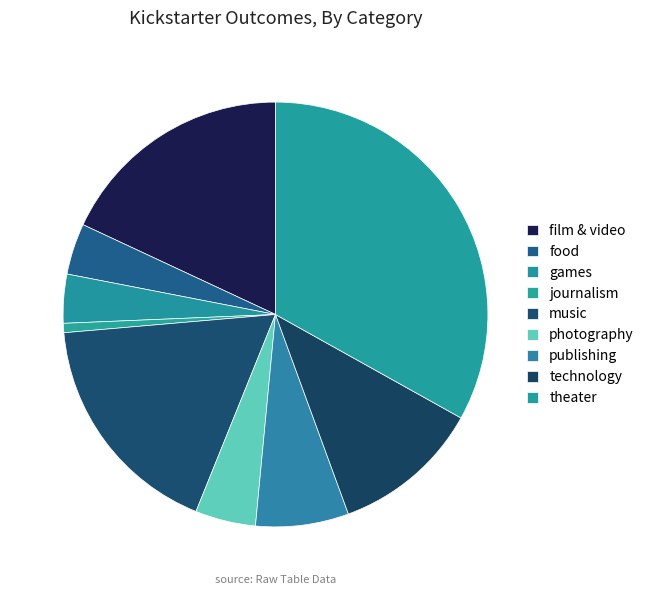

To the nearest percent, what percentage of the pie is publishing?

7%